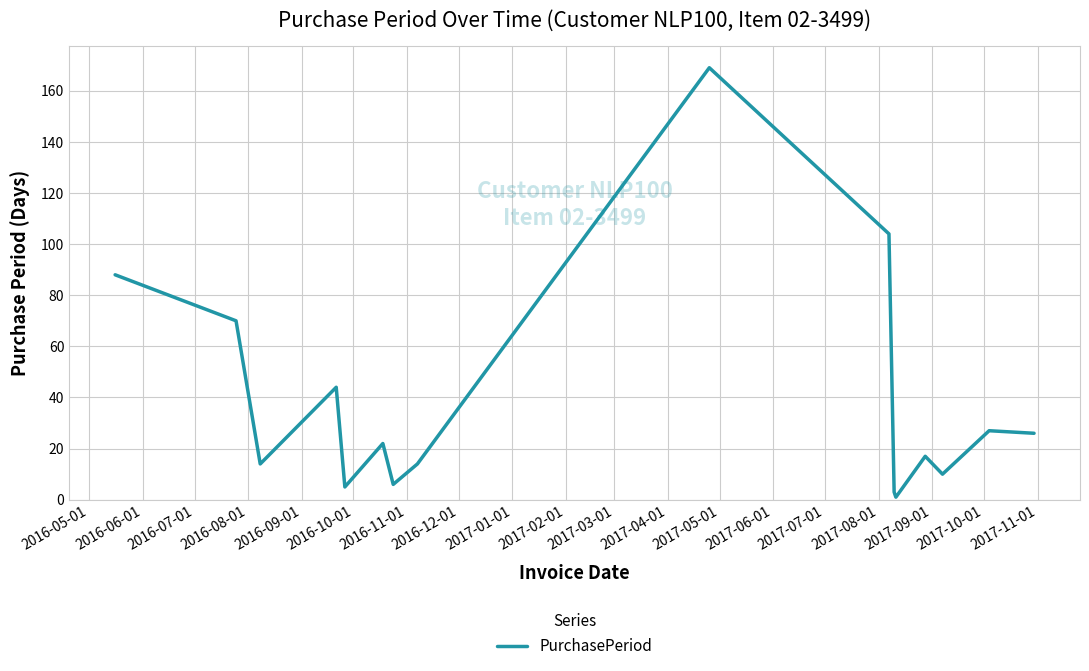

How many values are below 22?

8